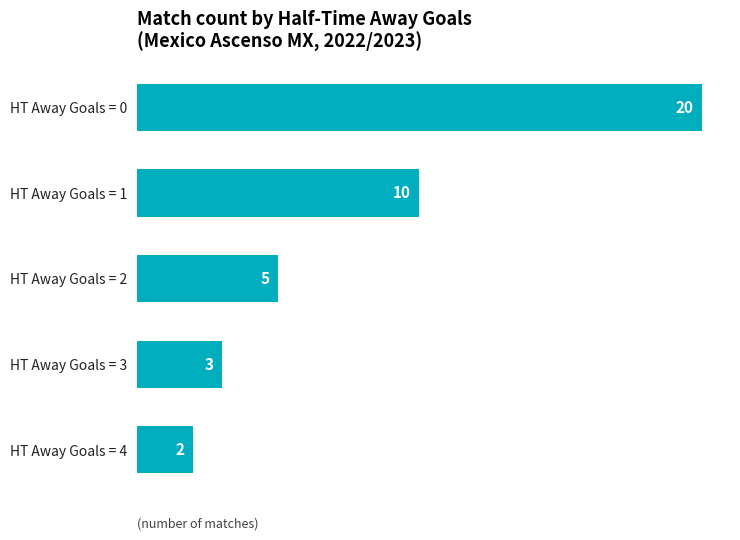

Does the chart contain any negative values?

No